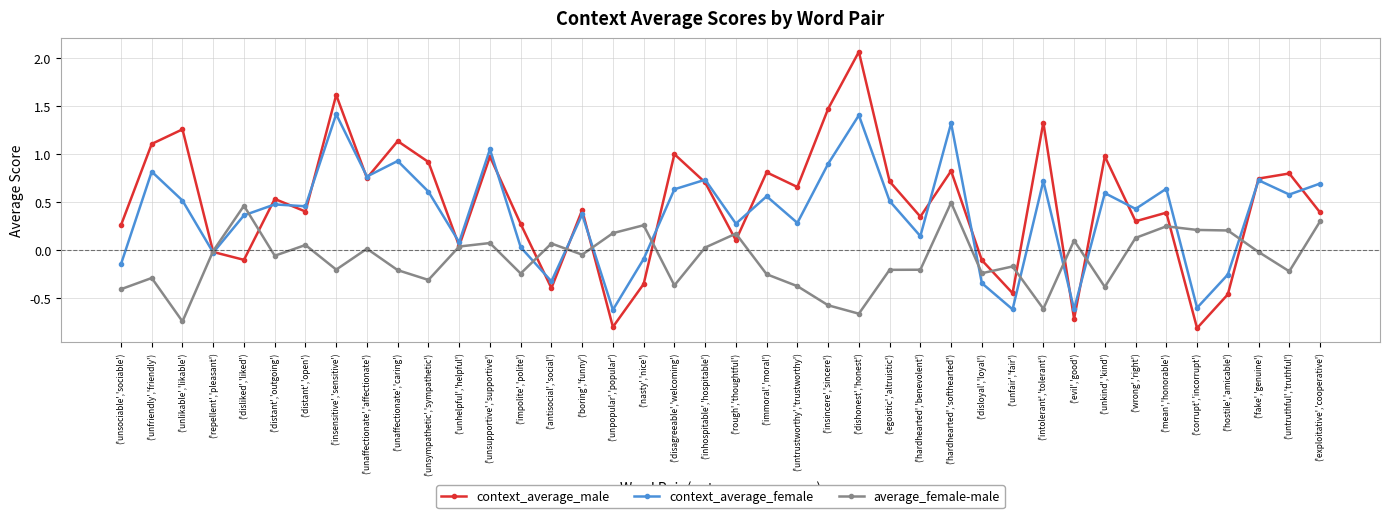

Is it true that context_average_male equals -0.3 at ('corrupt','incorrupt')?

False